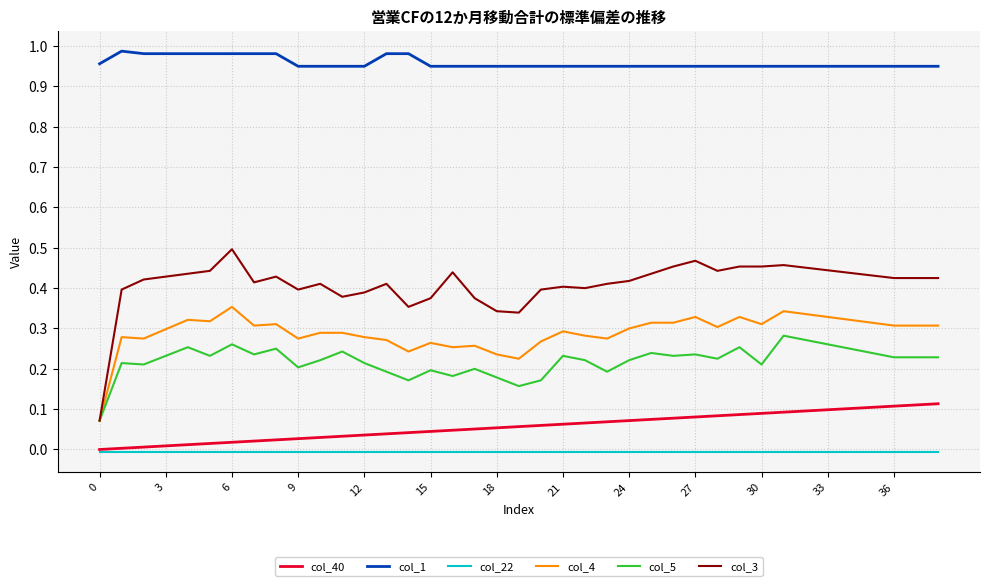

Which series has the largest total across all categories?

col_1